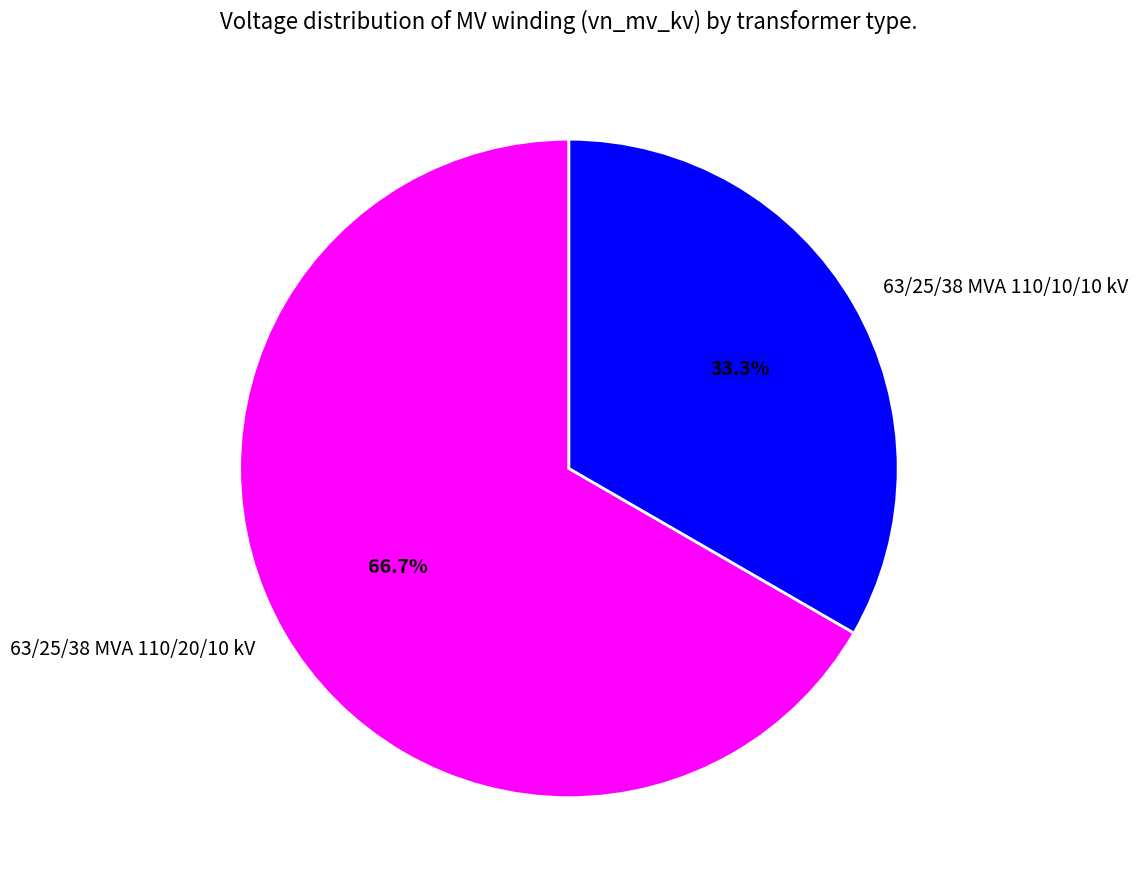

Between 63/25/38 MVA 110/20/10 kV and 63/25/38 MVA 110/10/10 kV, which is larger?

63/25/38 MVA 110/20/10 kV